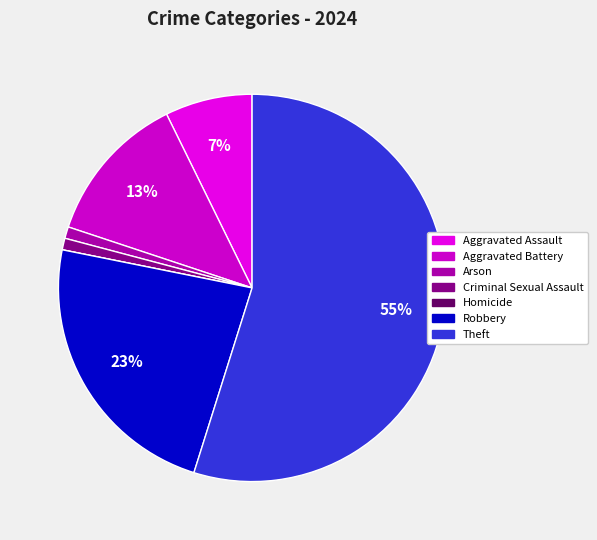

Does any single category account for the majority?

Yes